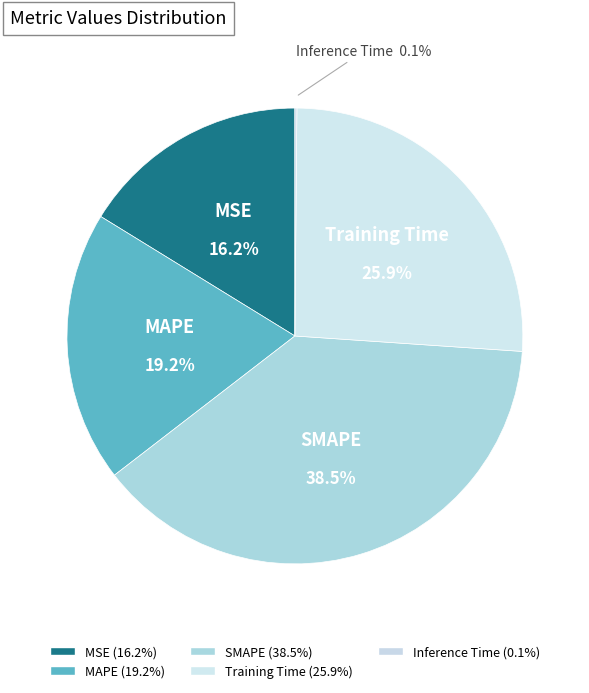

What percentage do Inference Time and SMAPE together represent?

38.6%